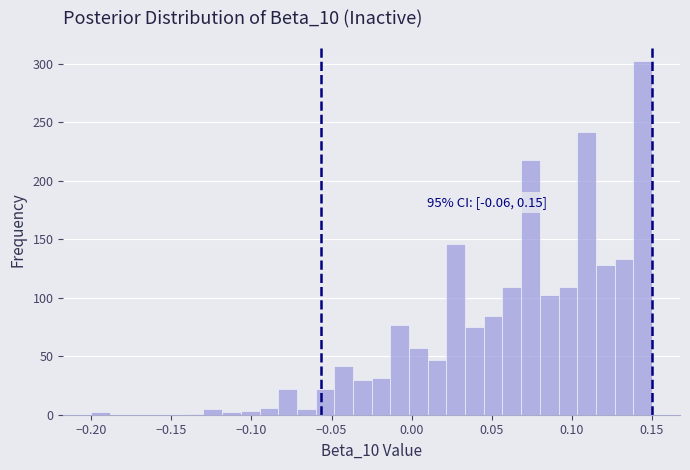

Around what value on the x-axis is the tallest bar? Give the approximate position of its centre, as read against the axis.

0.145